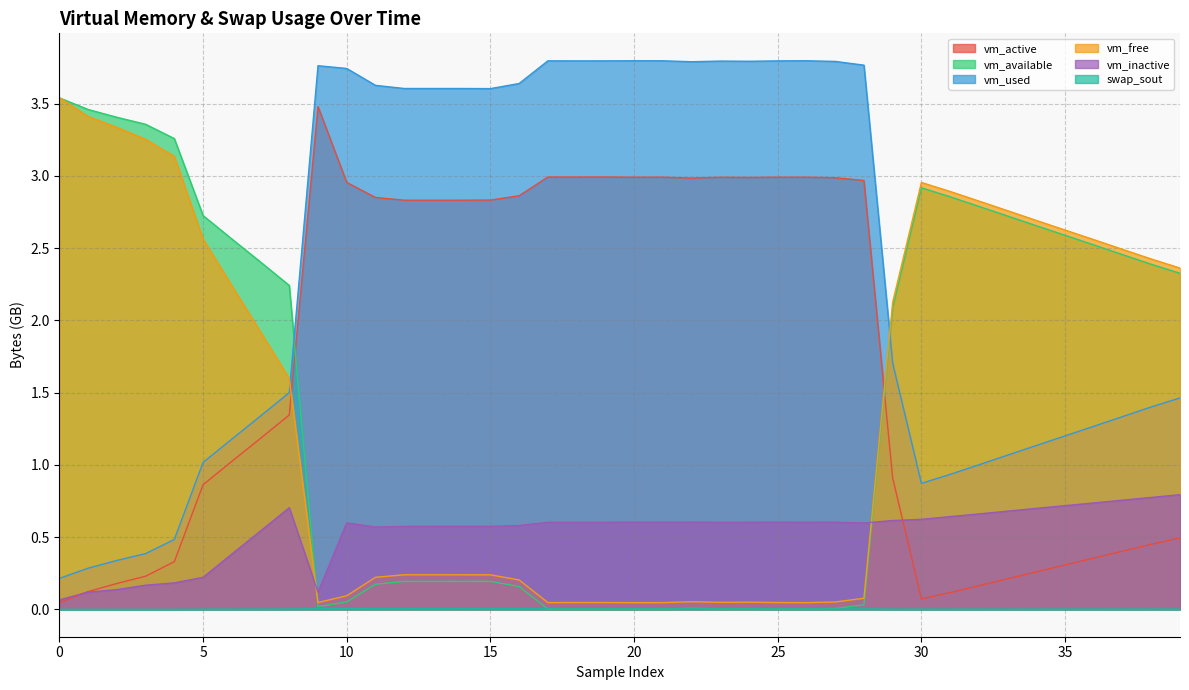

Count the number of data series in this chart.

6